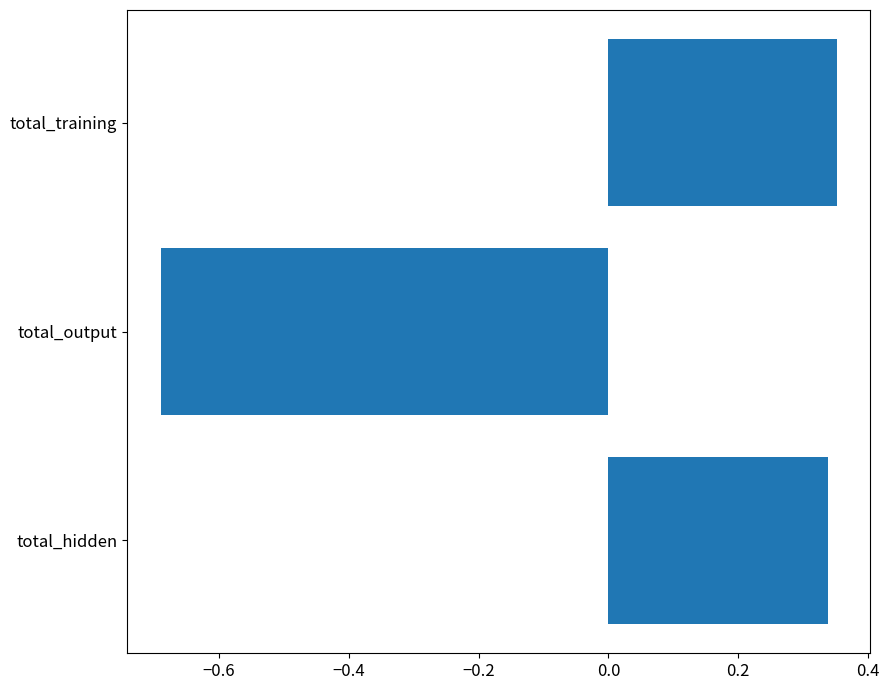

What is the sum of the values at total_hidden and total_training?

0.7